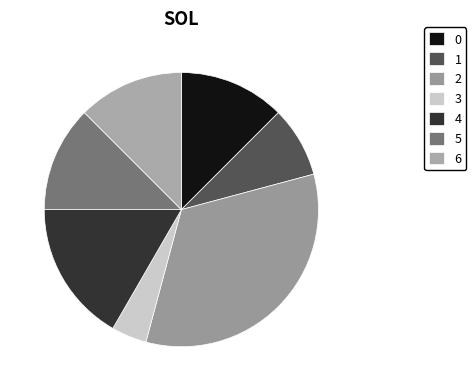

To the nearest percent, what is the average slice percentage?

14%